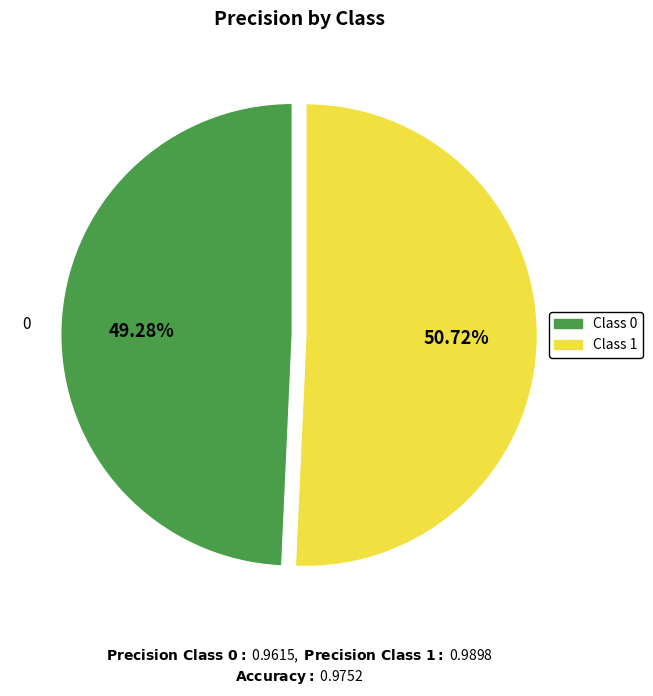

What is the majority slice?

1